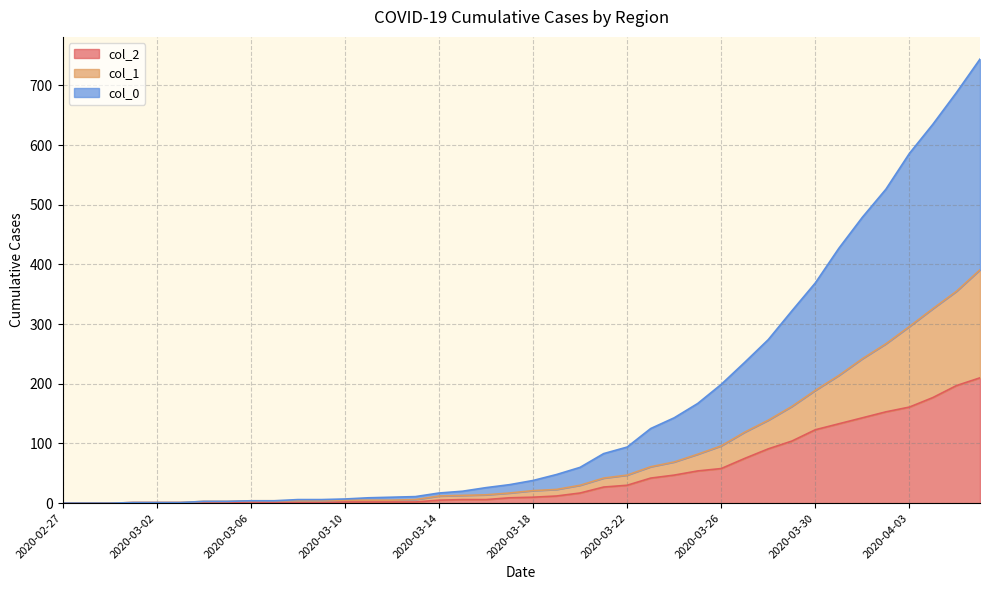

The col_2 series shows 30 at 2020-03-26. True or false?

False